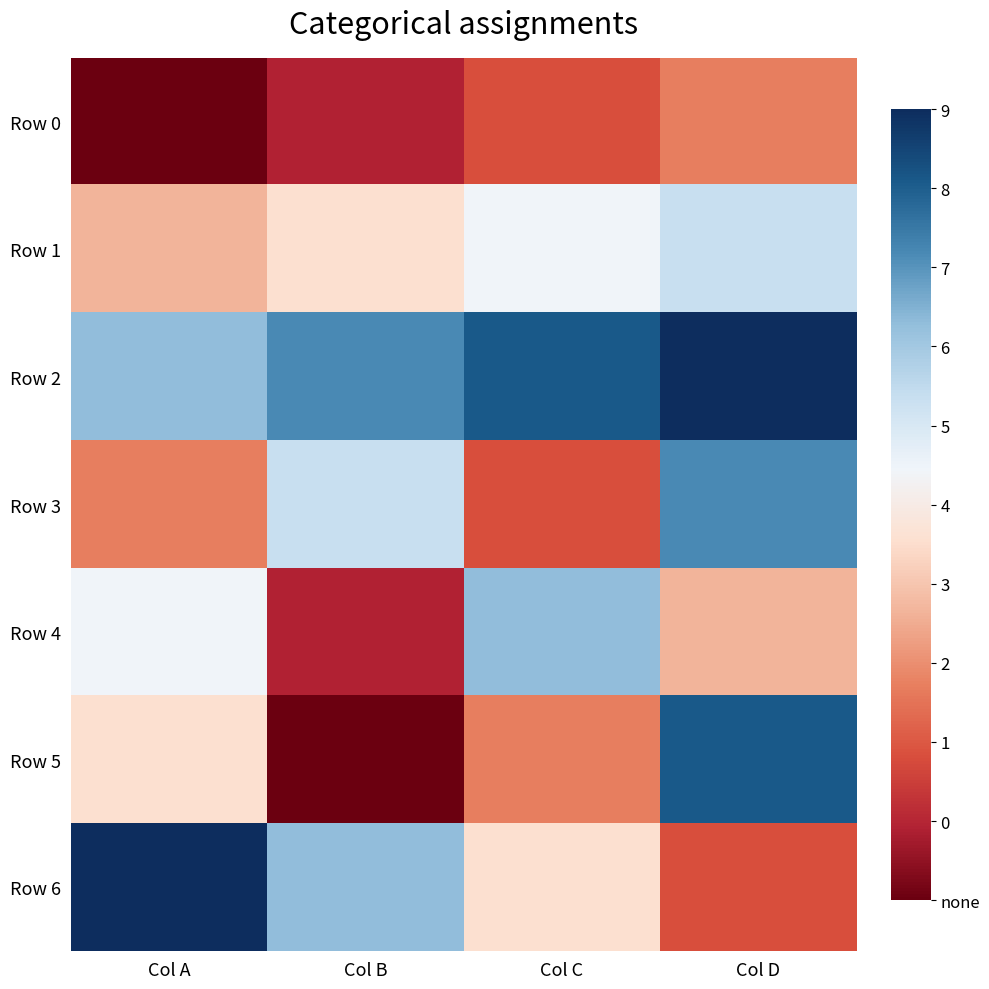

How many categories are shown in the chart?

4